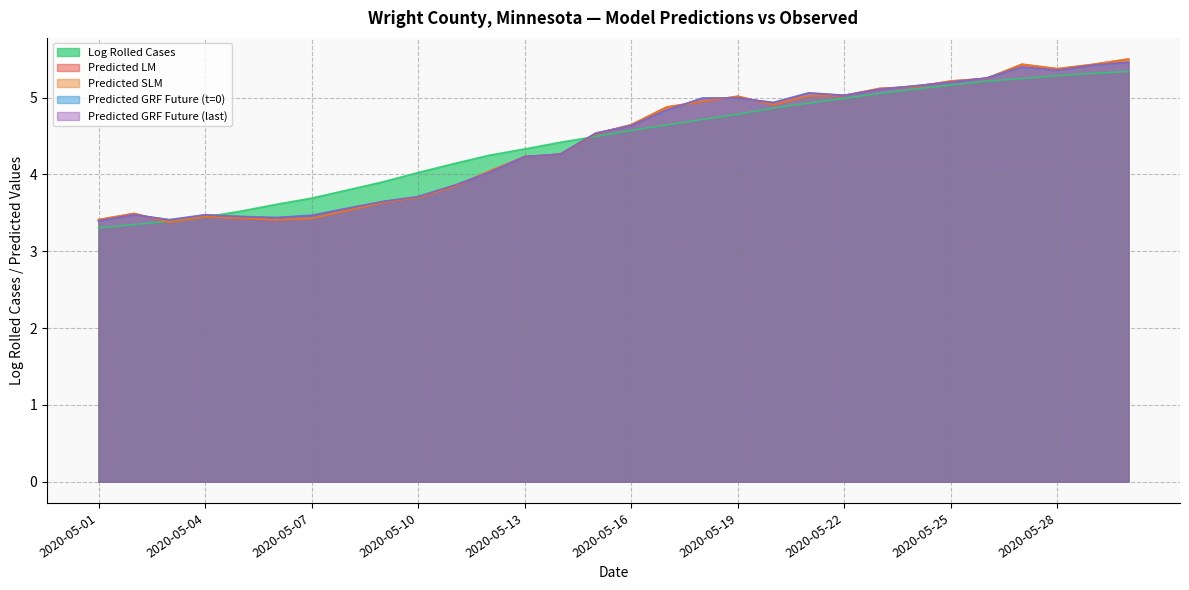

Which has a higher value, 2020-05-26 or 2020-05-28?

2020-05-28